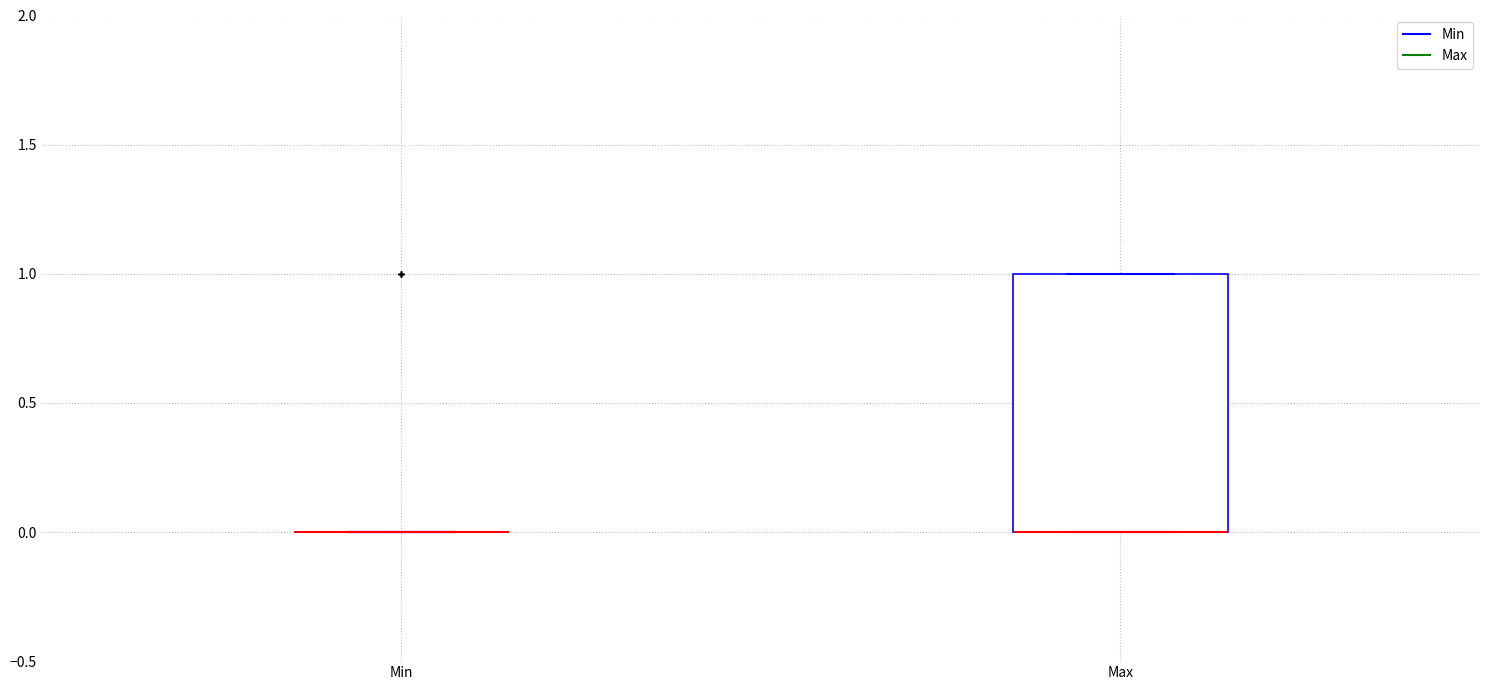

Reading left to right, read every box against the y-axis: the position of its median line, the range the box covers, and the ends of its whiskers. The values are not printed on the chart, so give them approximately, as read against the axis.

Min: box collapsed to a line at 0, whiskers 0 to 0
Max: median 0 (drawn on the box's lower edge), box 0 to 1, whiskers 0 to 1